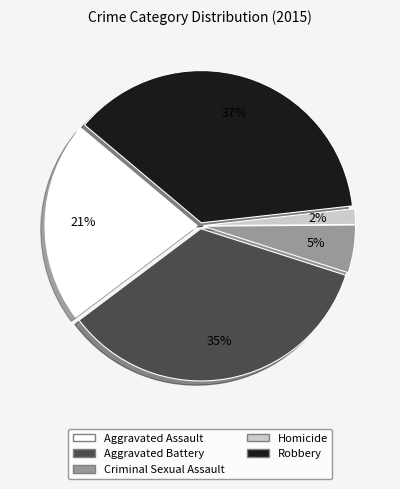

Is there any slice that represents more than half of the pie?

No